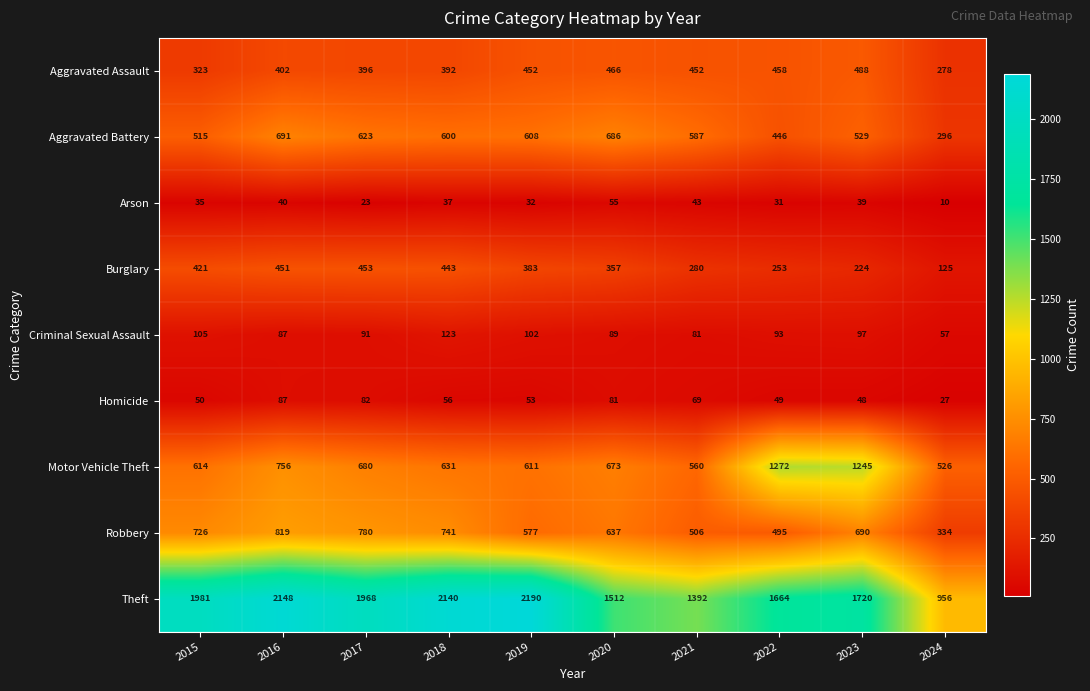

What is the difference between the maximum and minimum values in the Homicide series?

60